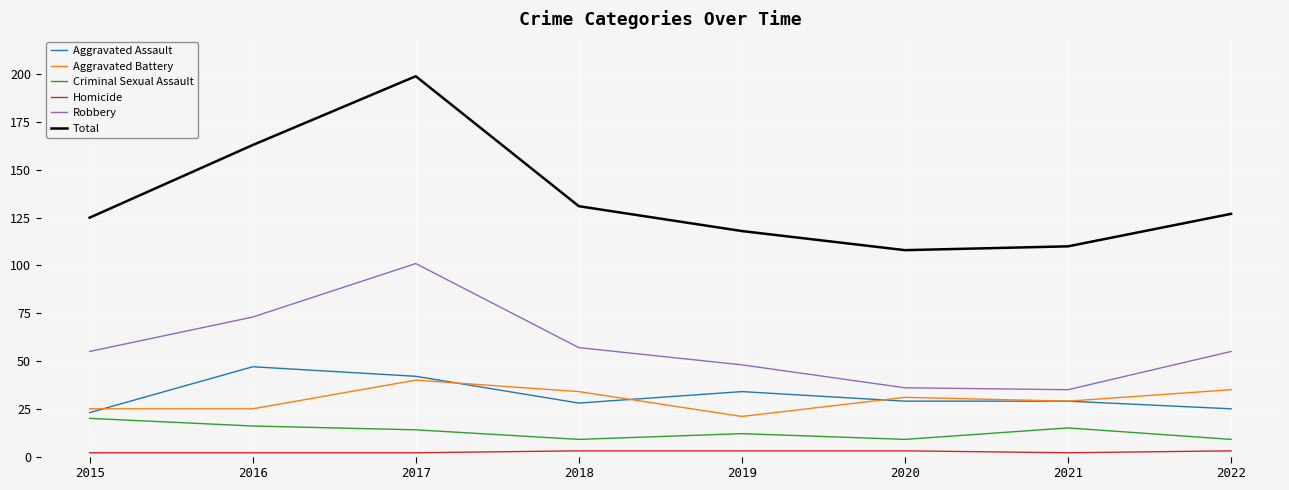

In Robbery, how many points are lower than both neighbors (excluding endpoints)?

1